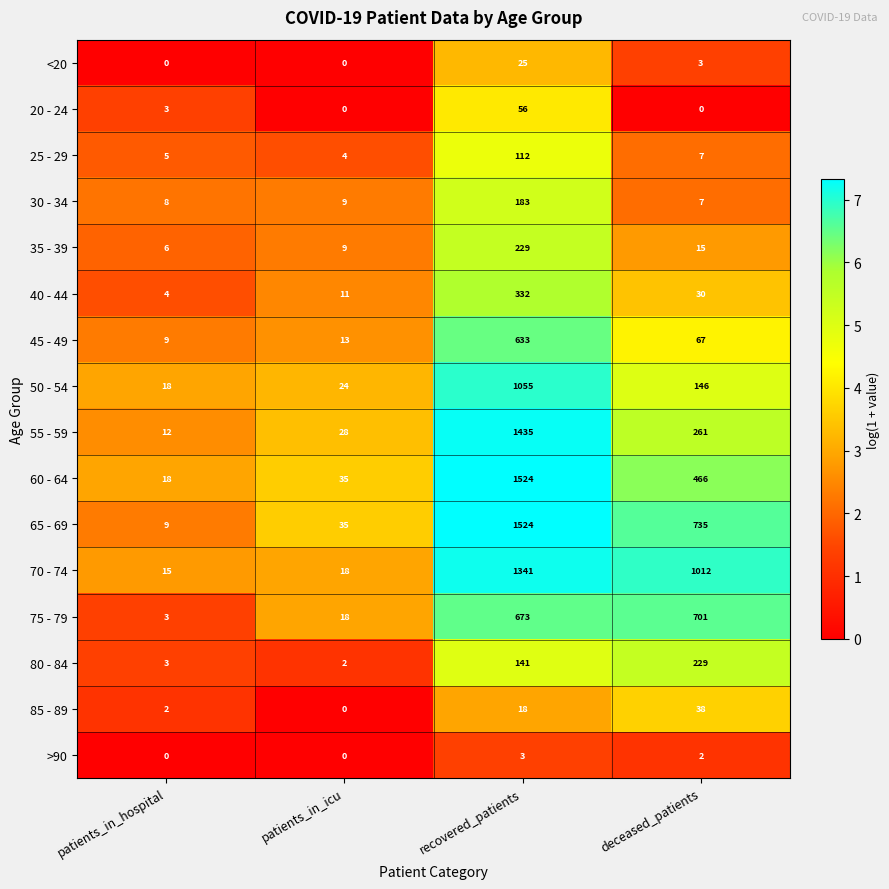

What is the sum of all 55 - 59 values?

1736